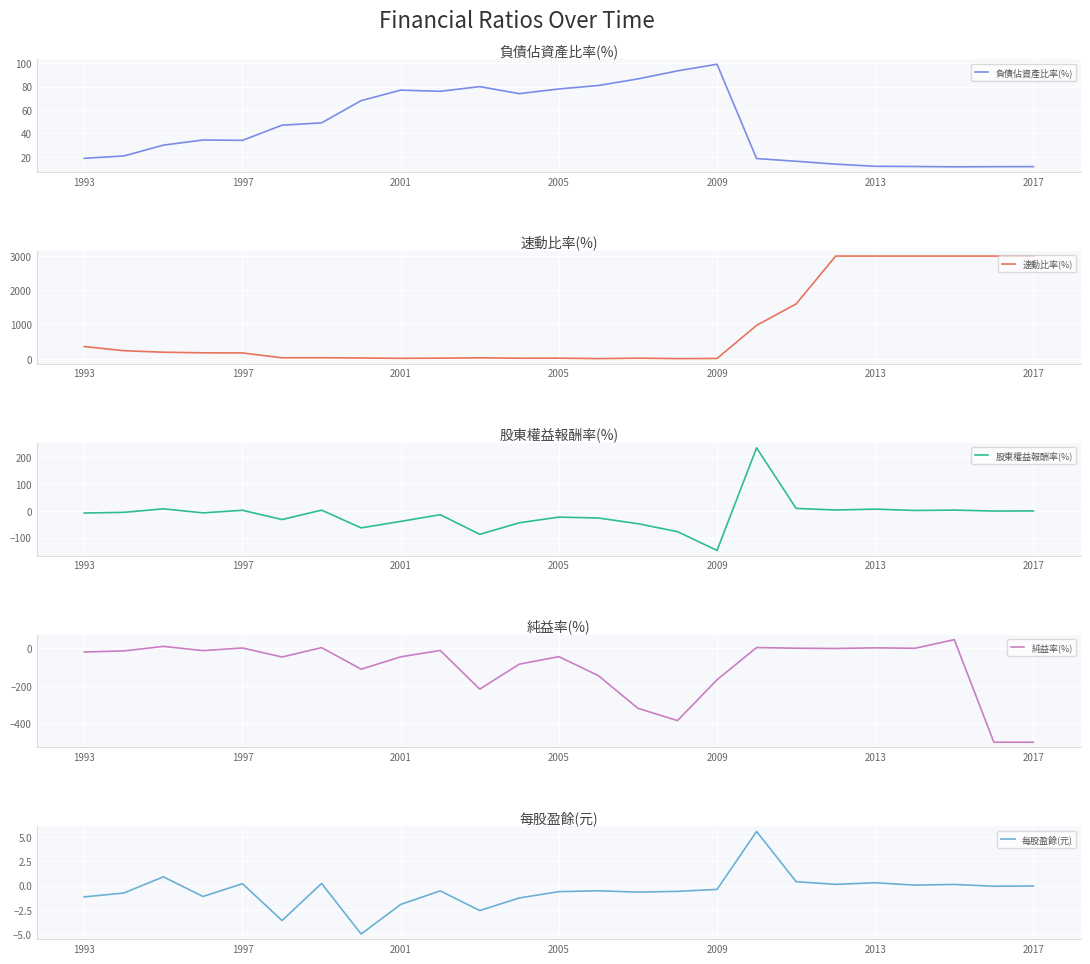

Reading left to right, list all the values displayed in this chart.

負債佔資產比率(%): 18.7	20.7	29.9	34.3	34.0	47.0	49.0	68.0	77.0	76.0	80.0	74.0	78.0	81.0	86.6	93.5	99.1	18.5	16.1	13.7	11.8	11.7	11.4	11.5	11.6
速動比率(%): 355.7	233.2	189.4	172.1	168.5	26.0	28.0	21.0	10.0	16.0	25.0	14.0	15.0	2.2	14.8	2.0	6.2	974.6	1601.1	3000.0	3000.0	3000.0	3000.0	3000.0	3000.0
股東權益報酬率(%): -8.7	-6.2	6.8	-8.2	1.5	-33.0	2.0	-64.0	-40.0	-15.0	-88.0	-45.0	-24.0	-27.3	-48.4	-78.0	-147.9	233.7	8.5	2.5	5.7	0.7	2.0	-1.3	-1.0
純益率(%): -19.2	-13.6	10.7	-11.8	2.2	-46.0	4.0	-111.0	-45.0	-11.0	-217.0	-84.0	-44.0	-145.5	-319.4	-384.7	-167.2	4.5	0.9	-0.5	2.9	0.4	46.5	-500.0	-500.0
每股盈餘(元): -1.2	-0.8	0.9	-1.1	0.2	-3.6	0.2	-5.0	-1.9	-0.6	-2.6	-1.3	-0.6	-0.5	-0.7	-0.6	-0.4	5.6	0.4	0.1	0.3	0.0	0.1	-0.1	-0.1